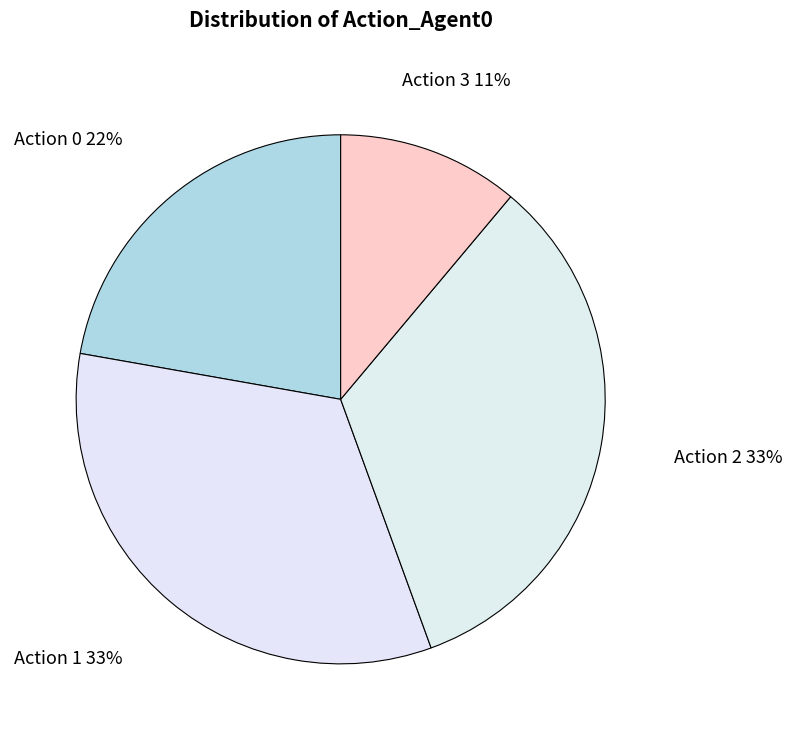

How many segments does this pie chart have?

4